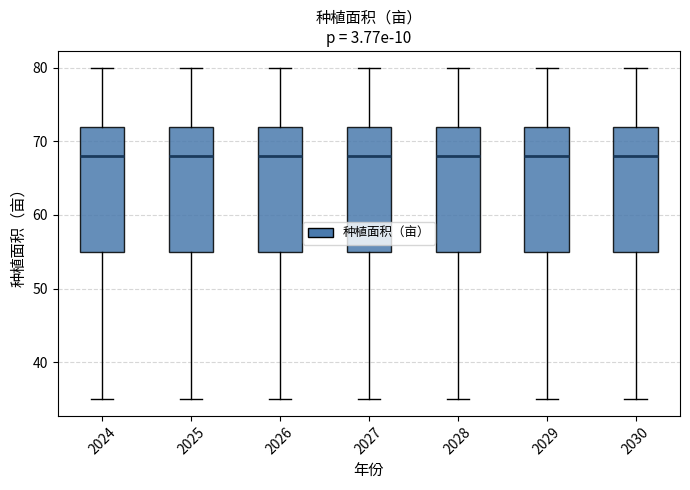

Reading left to right, read every box against the y-axis: the position of its median line, the range the box covers, and the ends of its whiskers. The values are not printed on the chart, so give them approximately, as read against the axis.

2024: median 68, box 55 to 72, whiskers 35 to 80
2025: median 68, box 55 to 72, whiskers 35 to 80
2026: median 68, box 55 to 72, whiskers 35 to 80
2027: median 68, box 55 to 72, whiskers 35 to 80
2028: median 68, box 55 to 72, whiskers 35 to 80
2029: median 68, box 55 to 72, whiskers 35 to 80
2030: median 68, box 55 to 72, whiskers 35 to 80